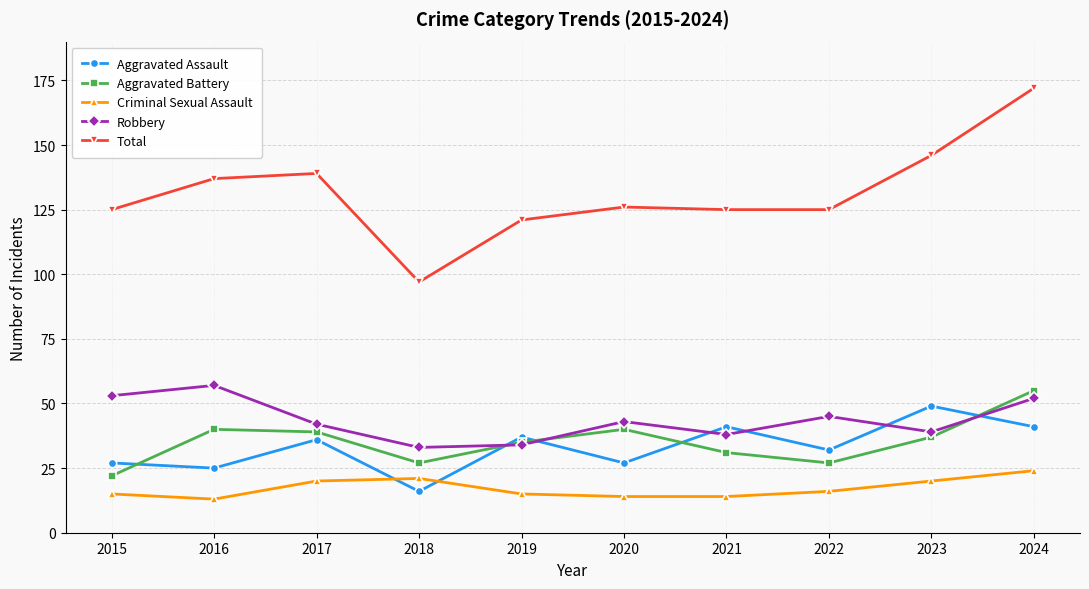

What is the approximate value of Robbery at 2022?

45